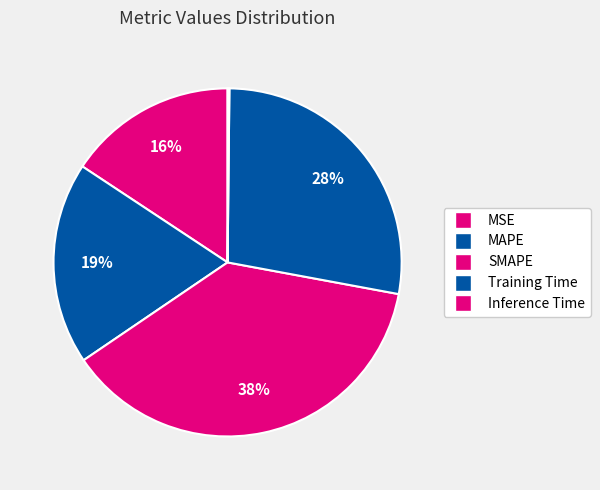

Which slice is the smallest?

Inference Time